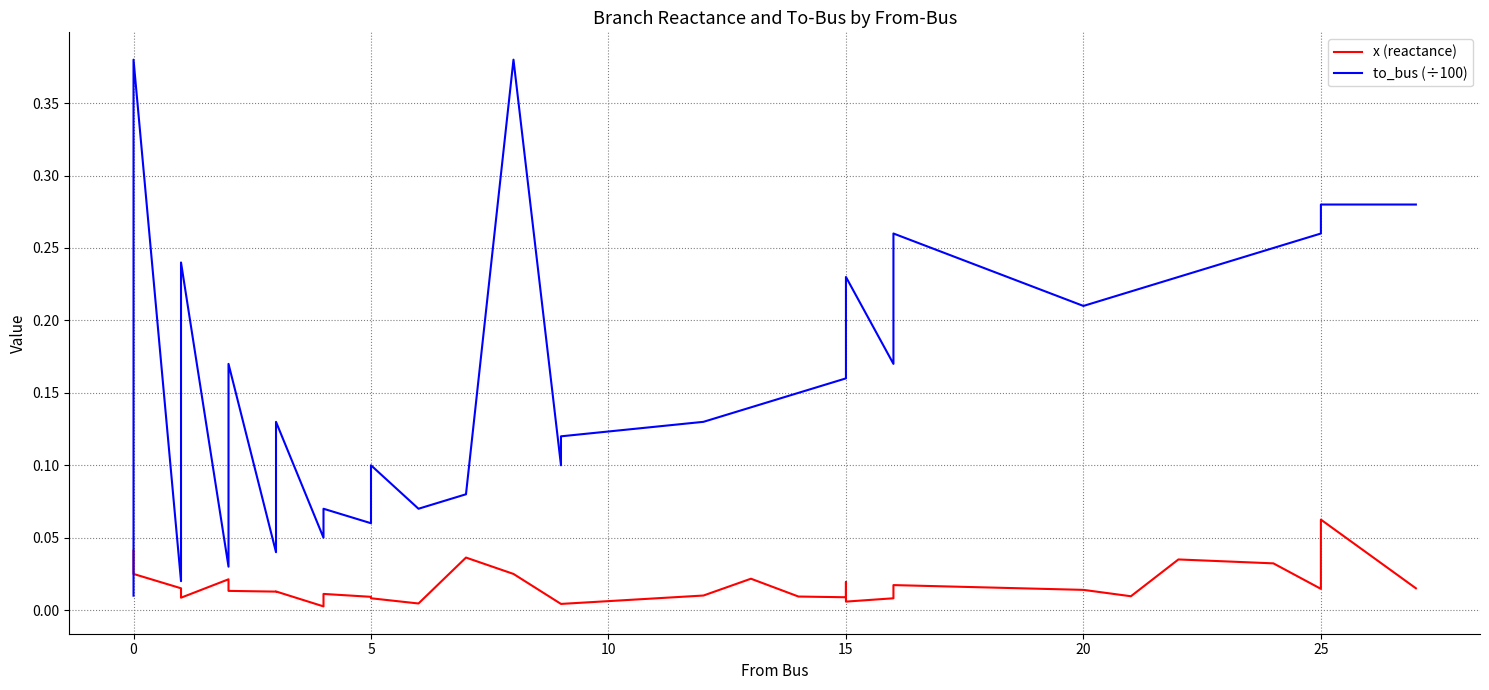

How many data points does each series have?

34